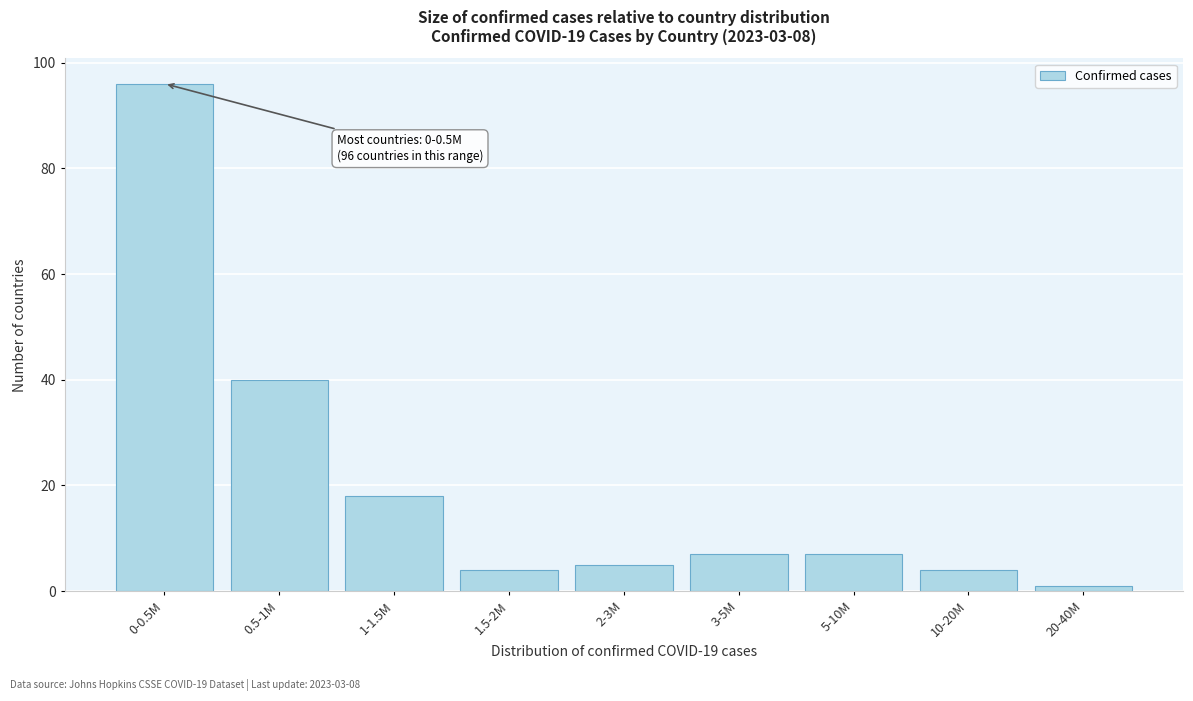

Reading left to right, list all the values displayed in this chart.

96	40	18	4	5	7	7	4	1